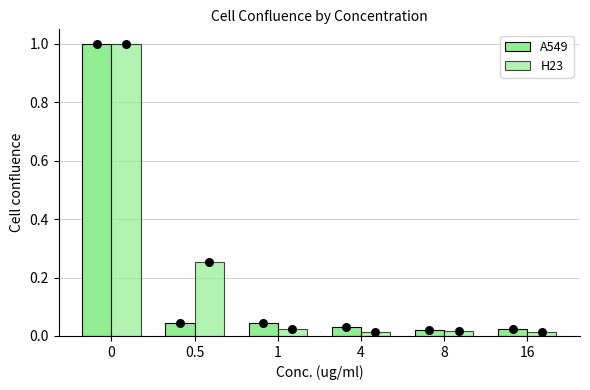

At how many categories does at least one series exceed 0?

6